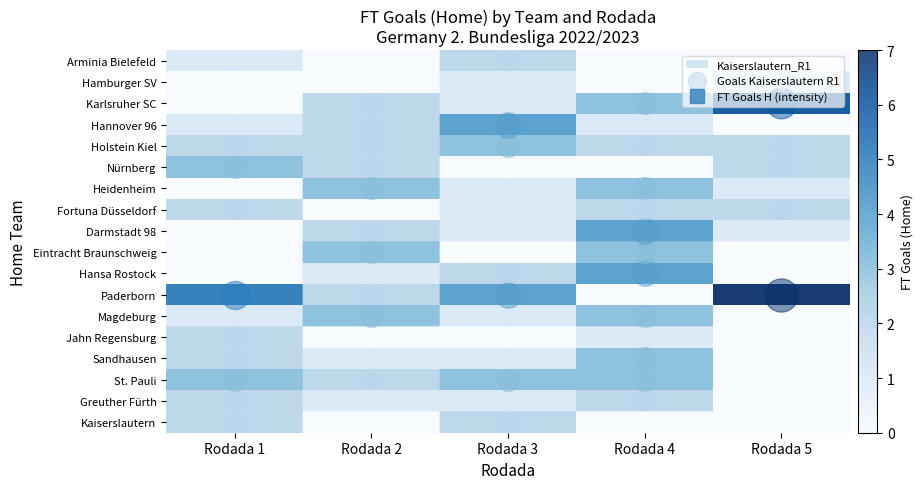

Which label corresponds to the largest value in the chart?

Rodada 5